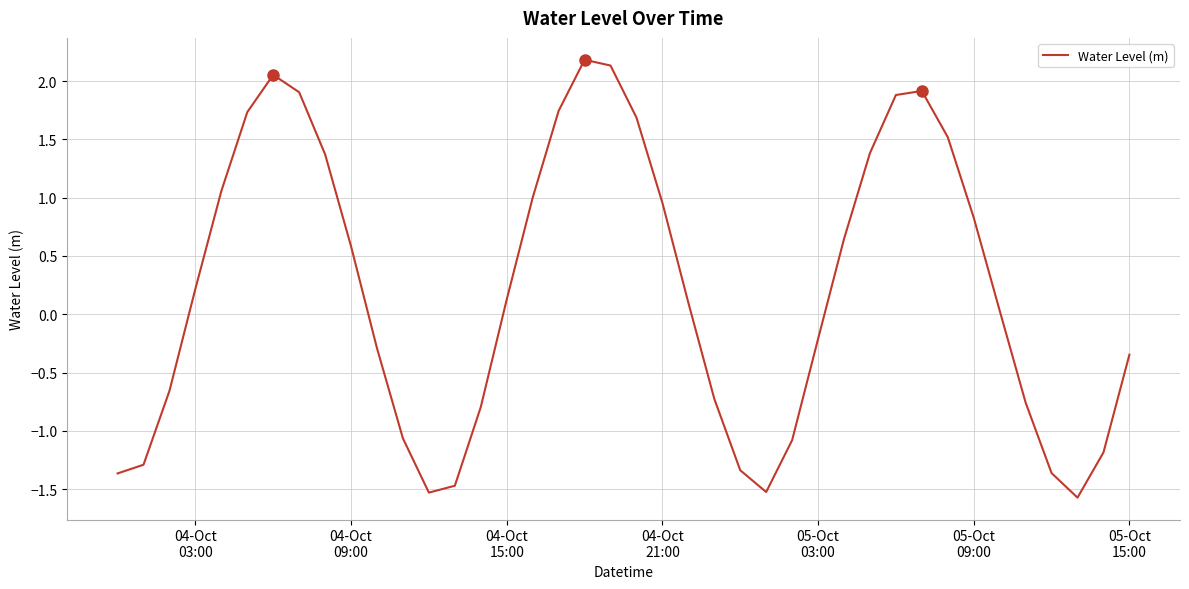

How many values exceed 0?

22